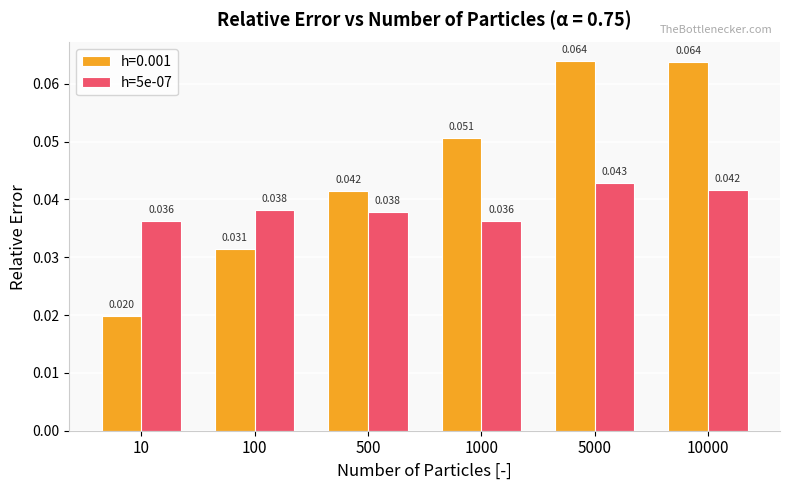

Is the value of h=5e-07 at 100 greater than the value of h=0.001 at 10000?

No